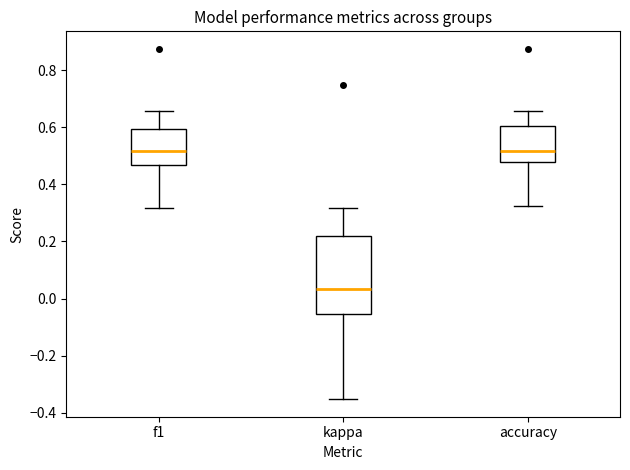

Reading left to right, read every box against the y-axis: the position of its median line, the range the box covers, and the ends of its whiskers. The values are not printed on the chart, so give them approximately, as read against the axis.

f1: median 0.52, box 0.46 to 0.60, whiskers 0.32 to 0.66
kappa: median 0.04, box -0.06 to 0.22, whiskers -0.36 to 0.32
accuracy: median 0.52, box 0.48 to 0.60, whiskers 0.32 to 0.66